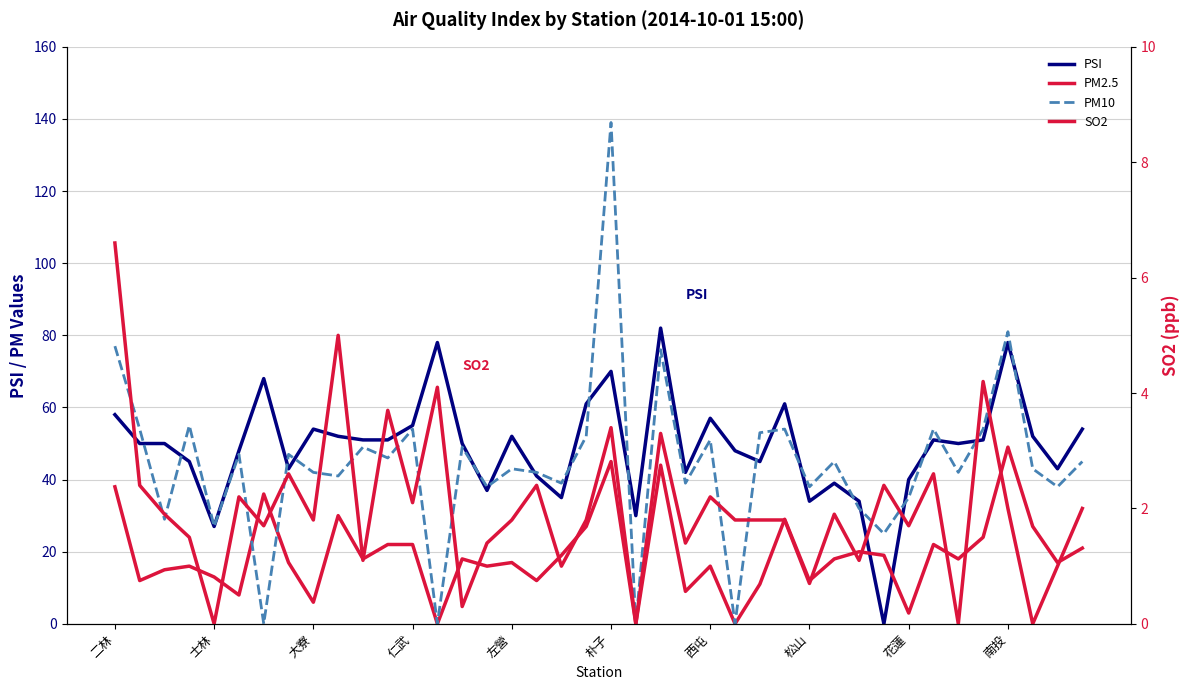

What is the difference between the second highest and minimum values in the PM2.5 series?

45.0